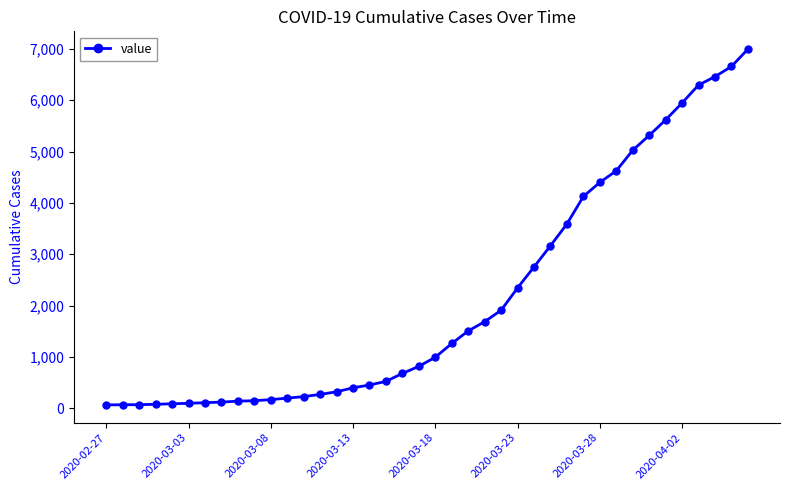

What is the difference between the maximum and minimum values?

6931